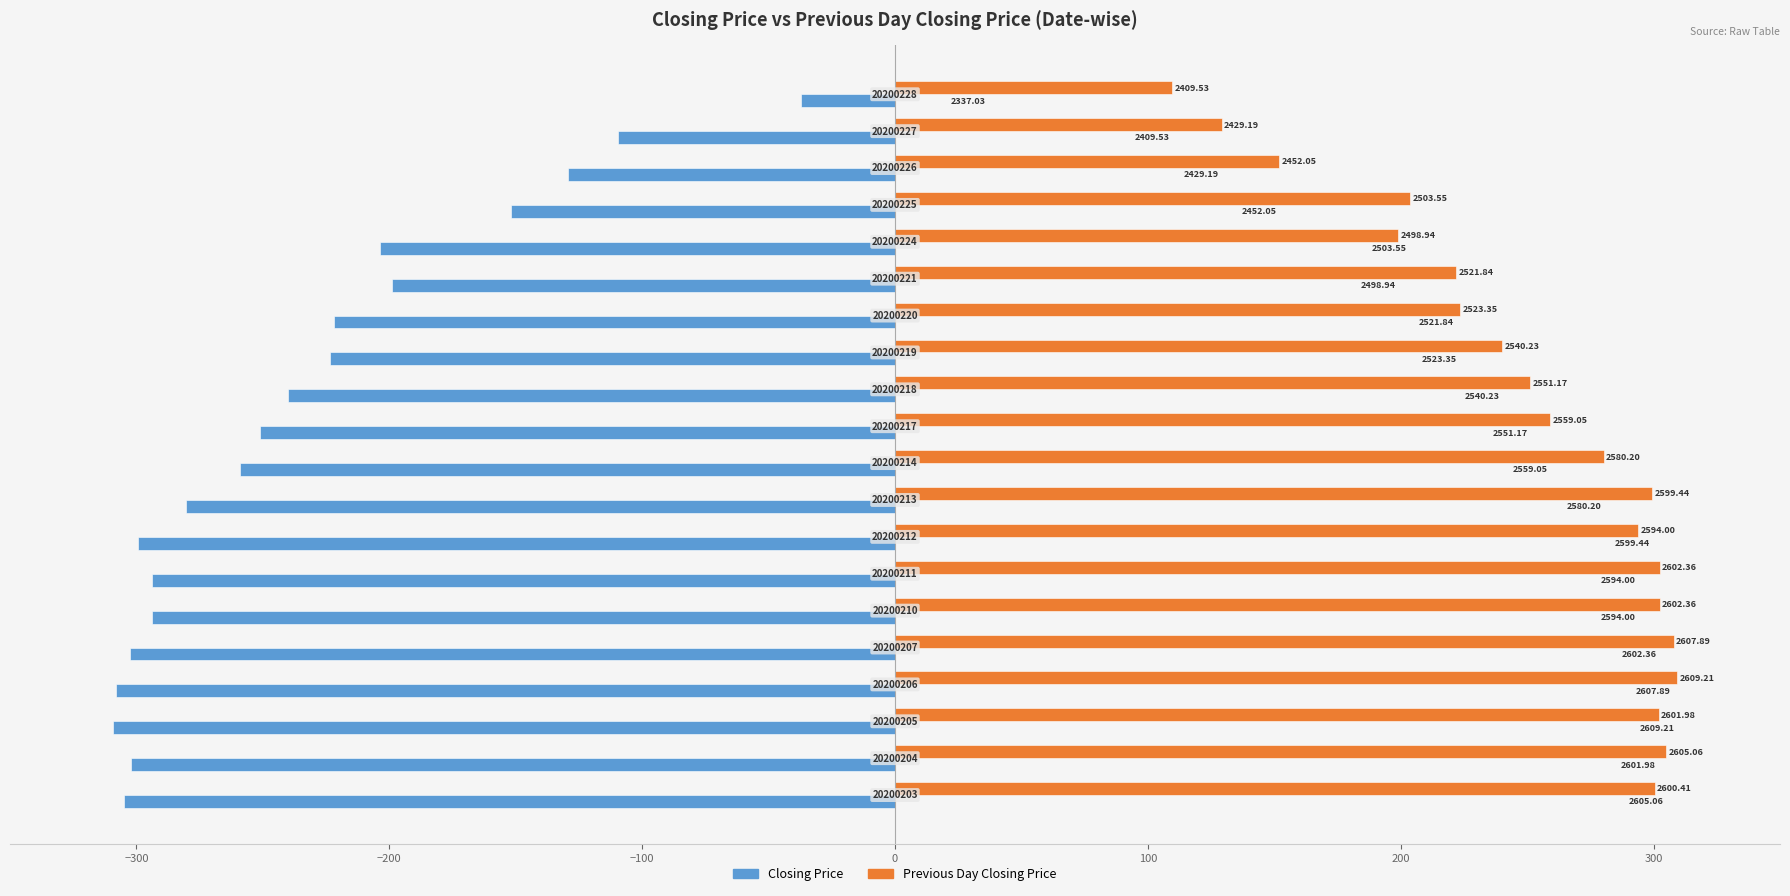

Rank the series by their maximum value, from lowest to highest.

Closing Price, Previous Day Closing Price